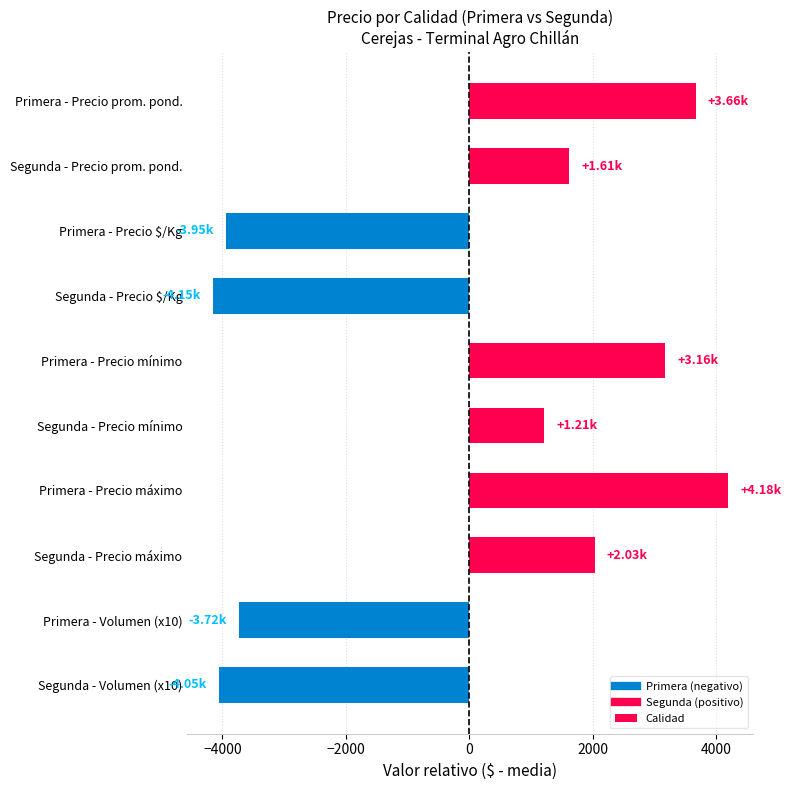

What is the label of the 9th bar from the bottom?

Segunda - Precio prom. pond.